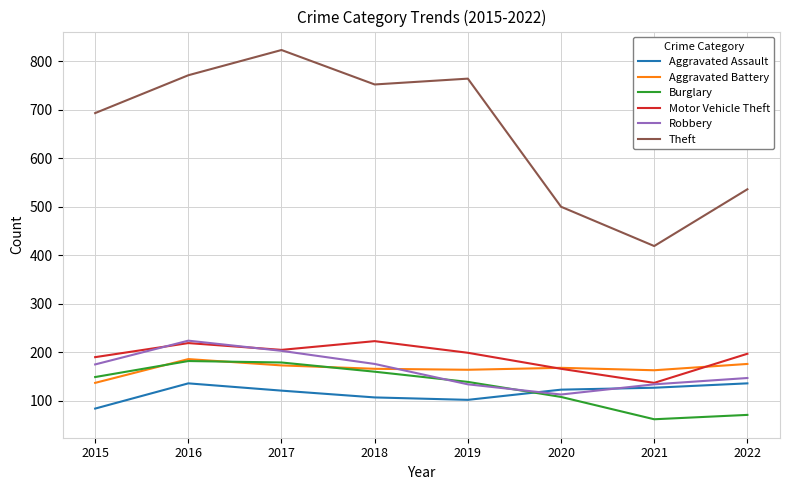

What is the minimum value shown in the chart?

62